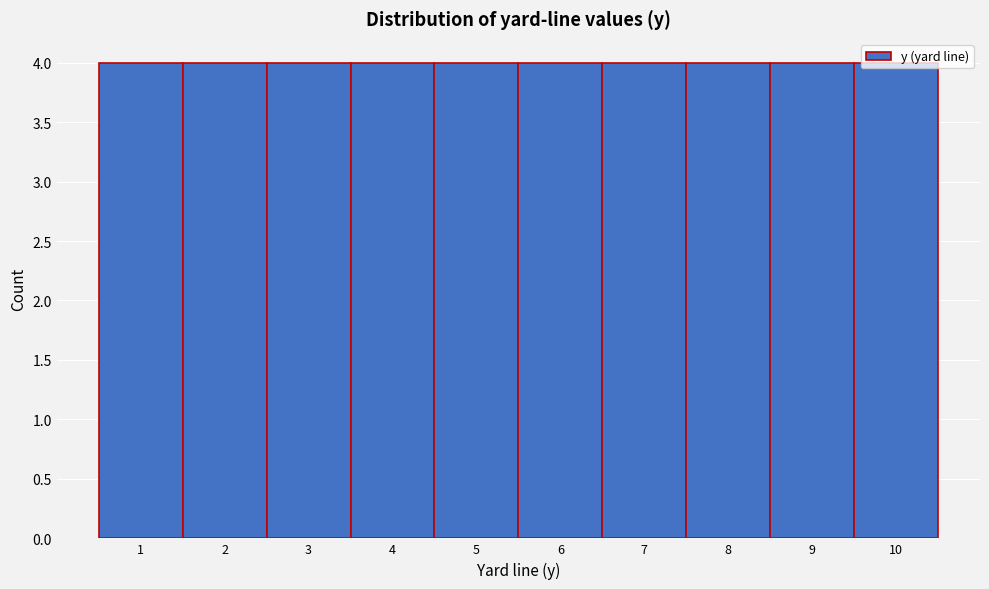

Reading left to right, list every bar in this chart as the range it spans on the x-axis followed by its height. The values are not printed on the chart, so give them approximately, as read against the axis.

0.5 to 1.5: 4
1.5 to 2.5: 4
2.5 to 3.5: 4
3.5 to 4.5: 4
4.5 to 5.5: 4
5.5 to 6.5: 4
6.5 to 7.5: 4
7.5 to 8.5: 4
8.5 to 9.5: 4
9.5 to 10.5: 4